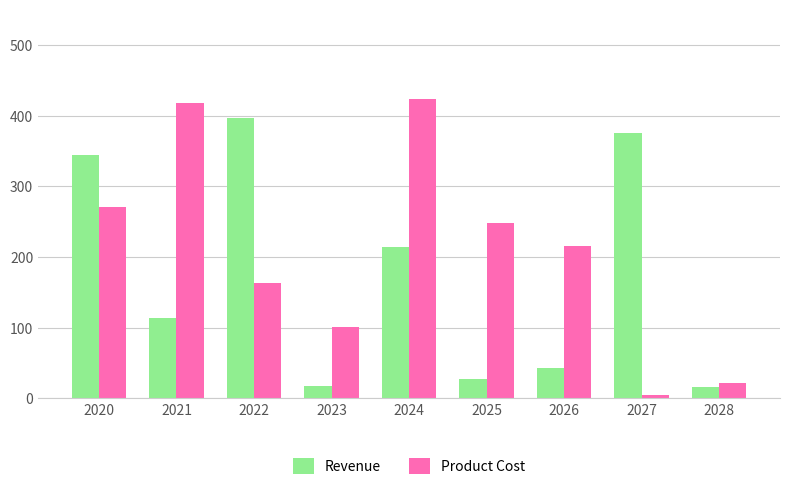

What is the difference between the highest and lowest values at 2025?

221